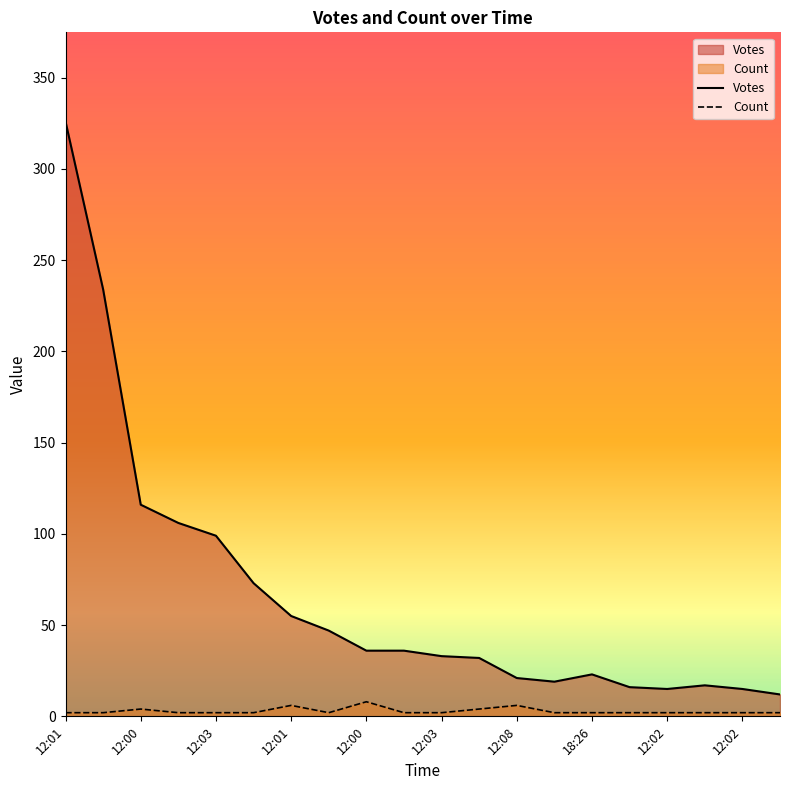

The Votes series shows 89 at 12:01. True or false?

False